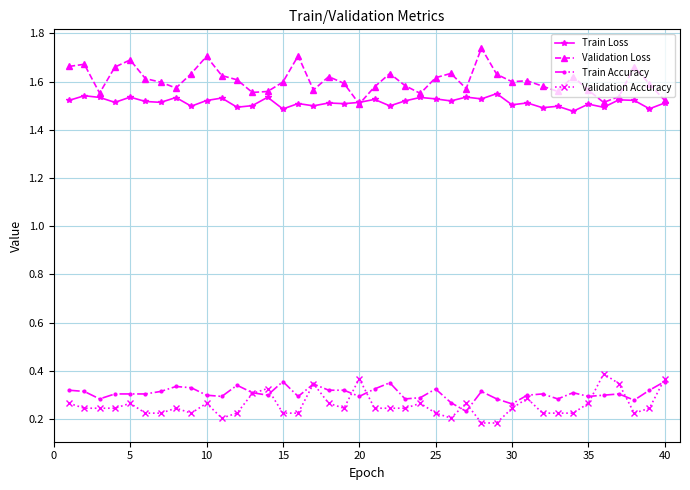

True or false: Validation Loss has more than 0 interior local peaks.

True